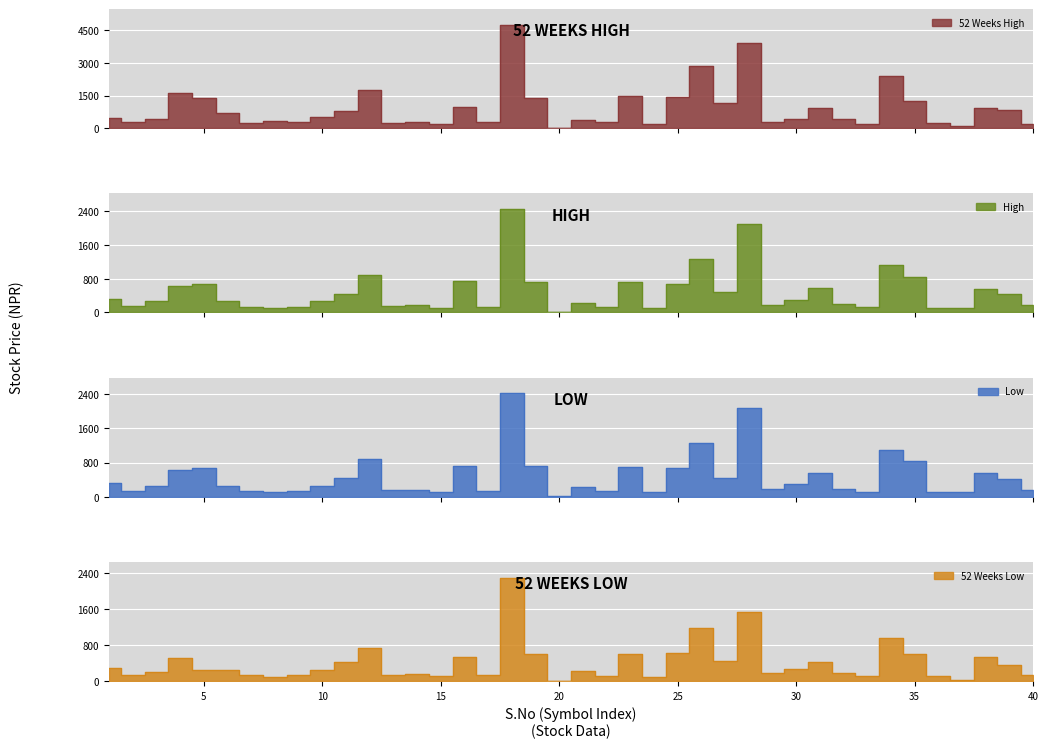

At which category does High reach its first local peak?

5